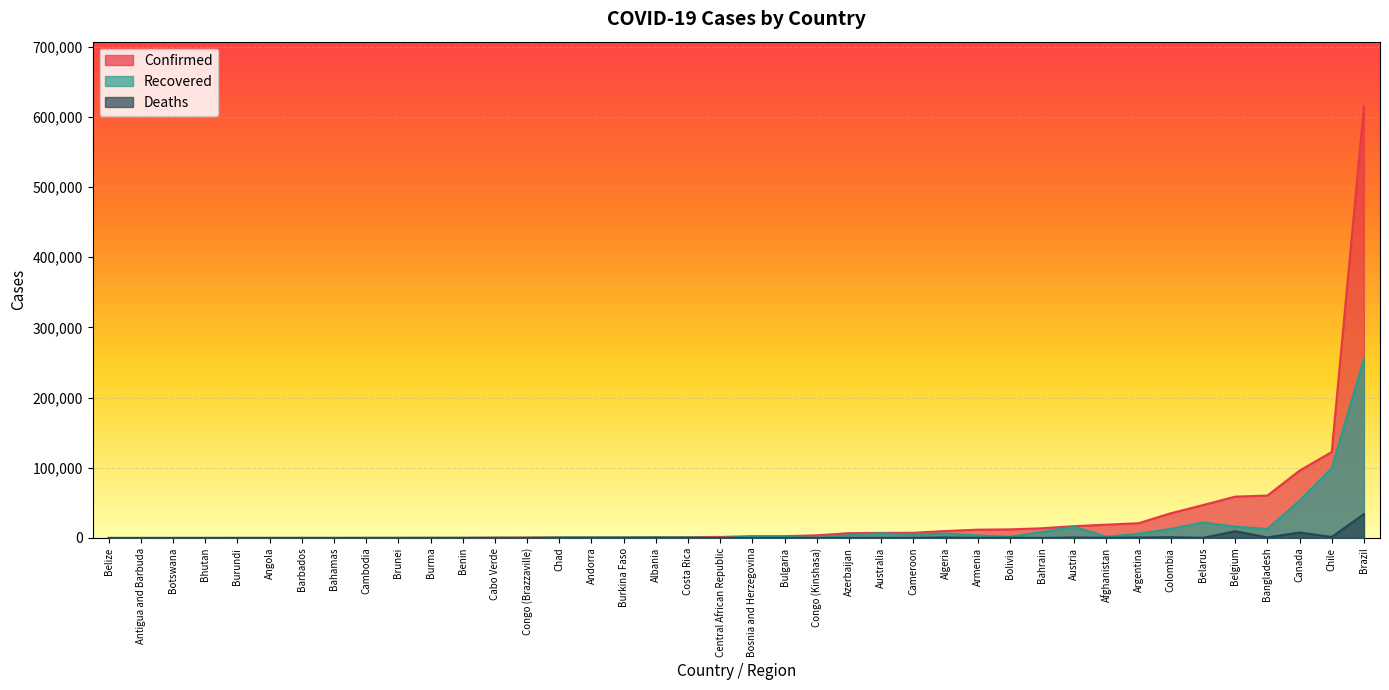

Which series changed the most between Armenia and Botswana?

Confirmed